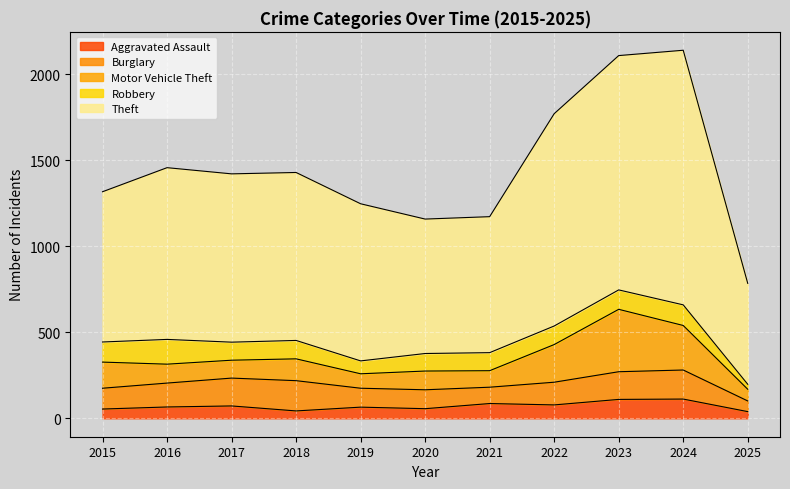

Which has a higher value, 2024 or 2019?

2024